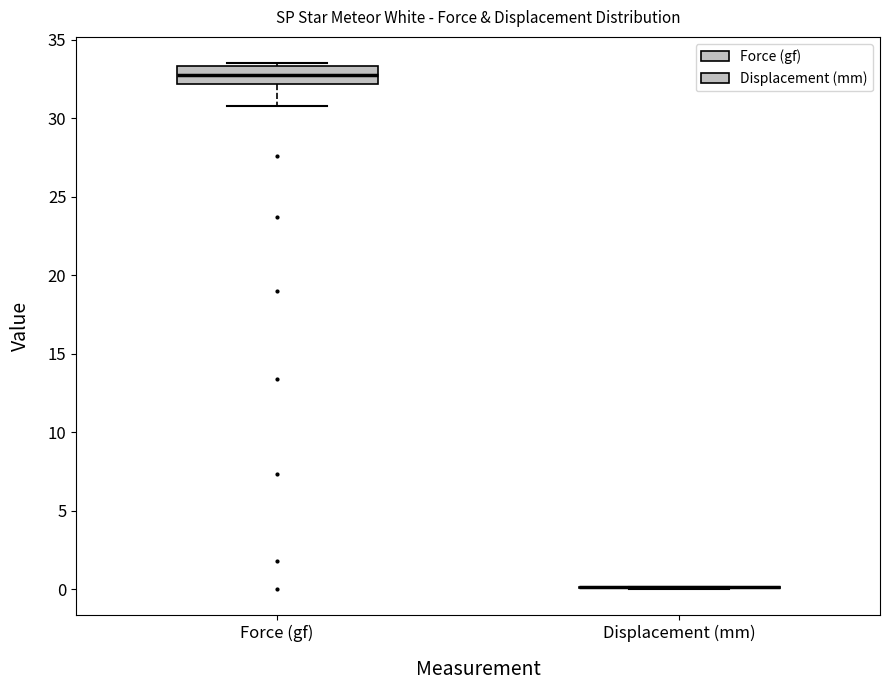

Comparing the boxes themselves (not the whiskers), which one is the tallest?

Force (gf)